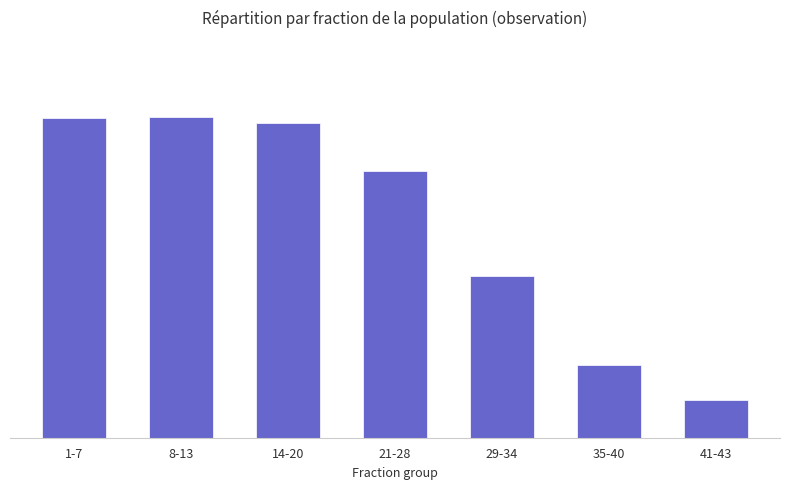

Which category has the highest value across all series?

8-13